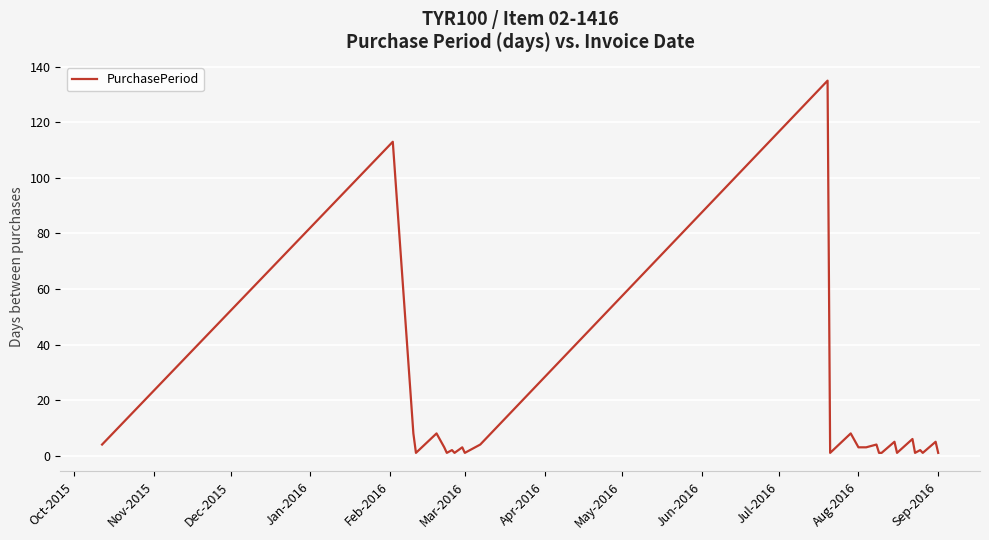

What is the difference between the maximum and minimum values?

134